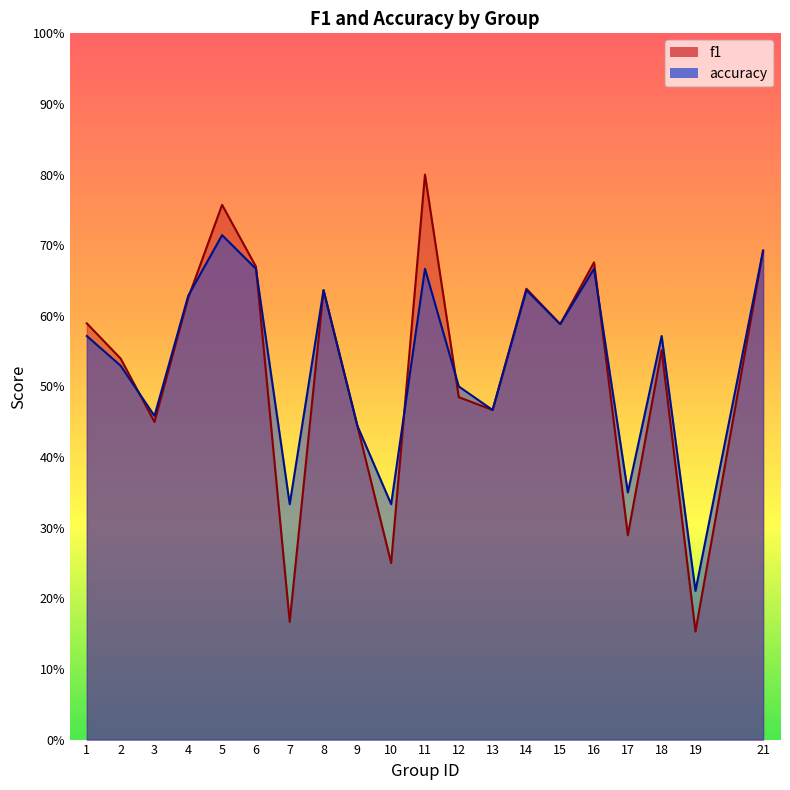

At which category does f1 reach its first local valley?

3